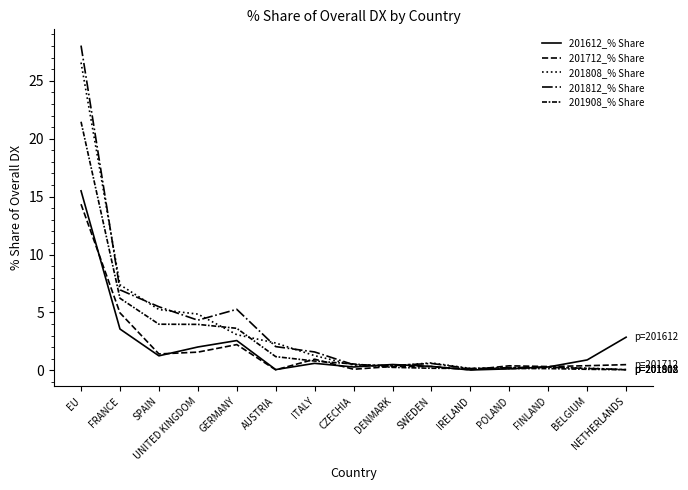

What is the minimum value for 201812_% Share?

0.1